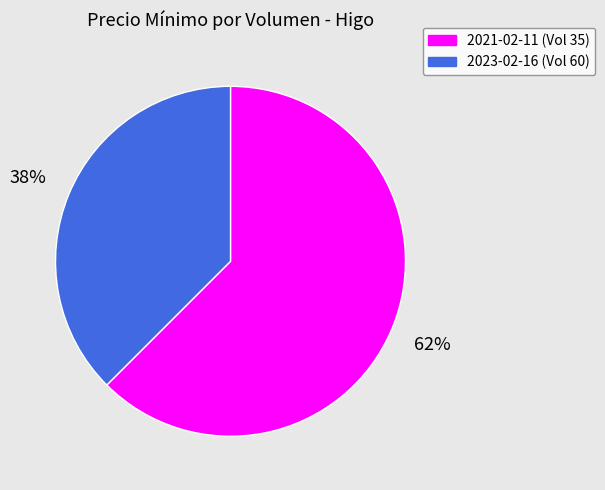

Rank the categories by value from highest to lowest.

2021-02-11 (Vol 35), 2023-02-16 (Vol 60)